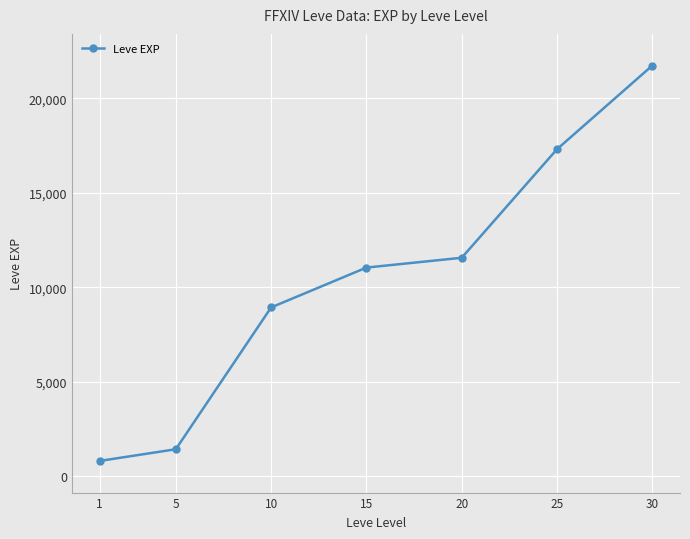

What is the difference between the values at 20 and 30?

10180